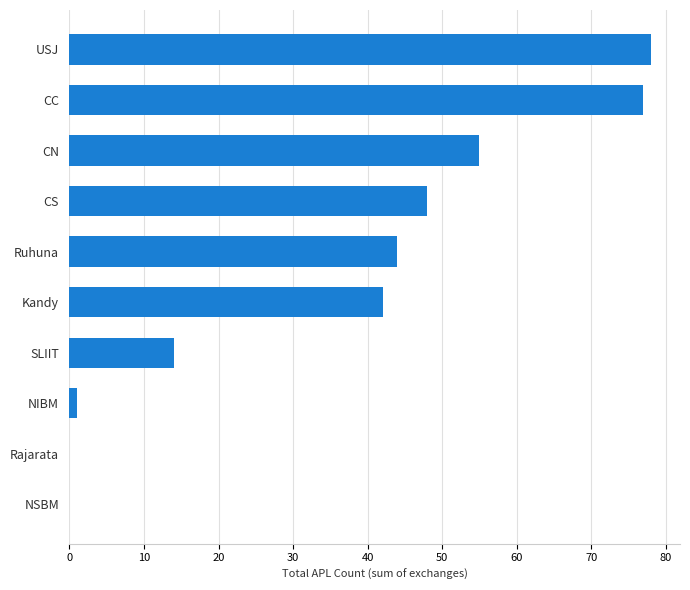

How many series are shown in this chart?

1